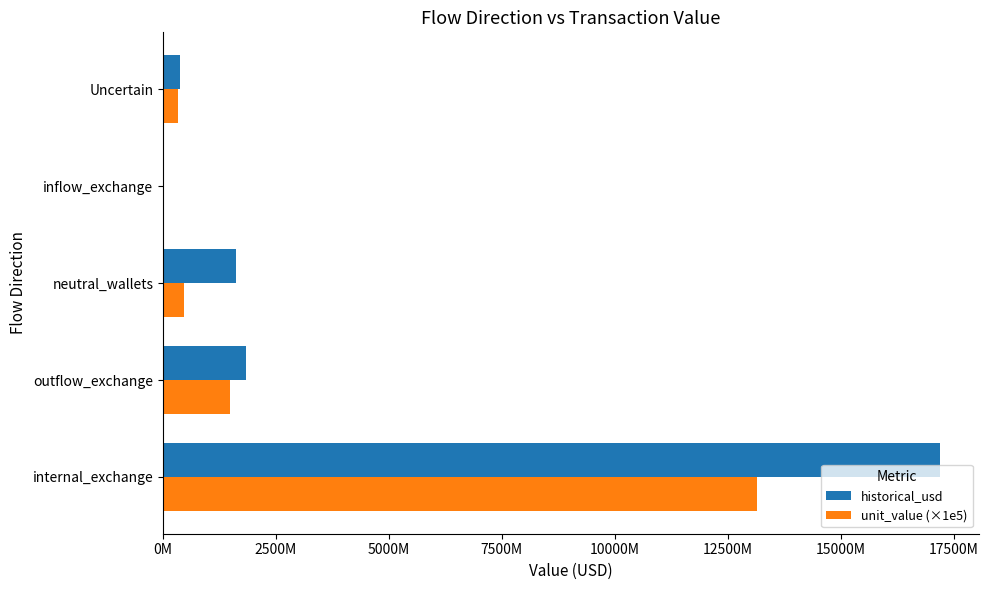

What are all the series names shown in the legend?

historical_usd, unit_value (×1e5)